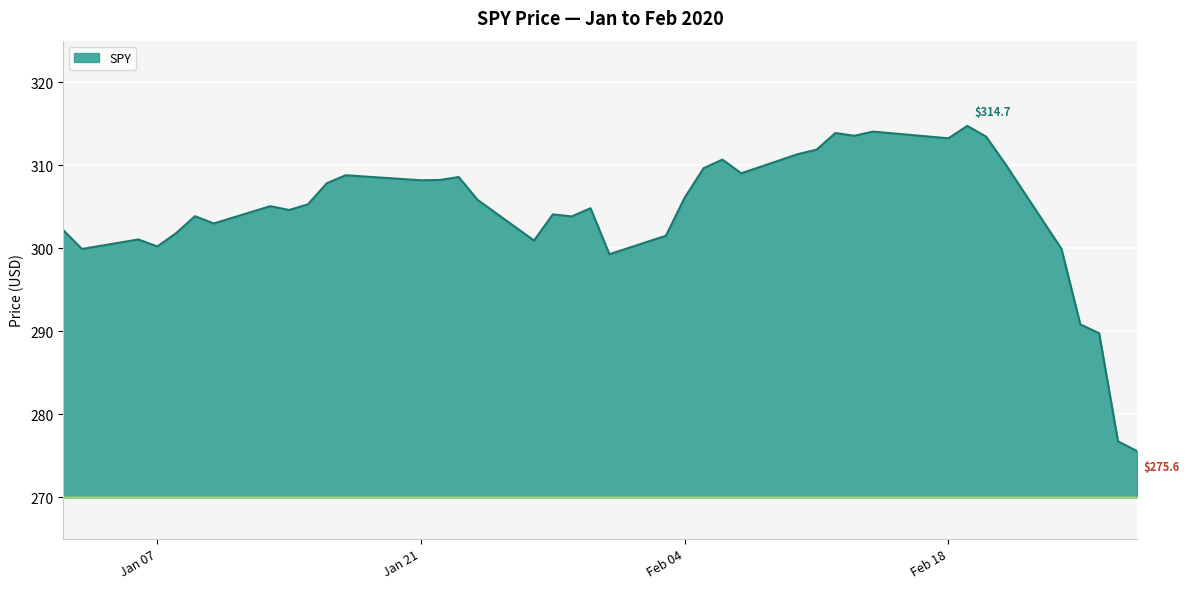

What is the greatest value displayed?

314.7